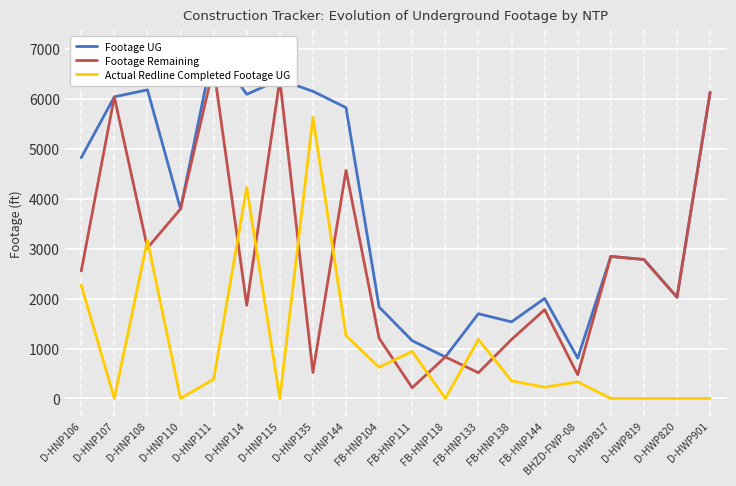

Which series has the largest range (max minus min)?

Footage Remaining